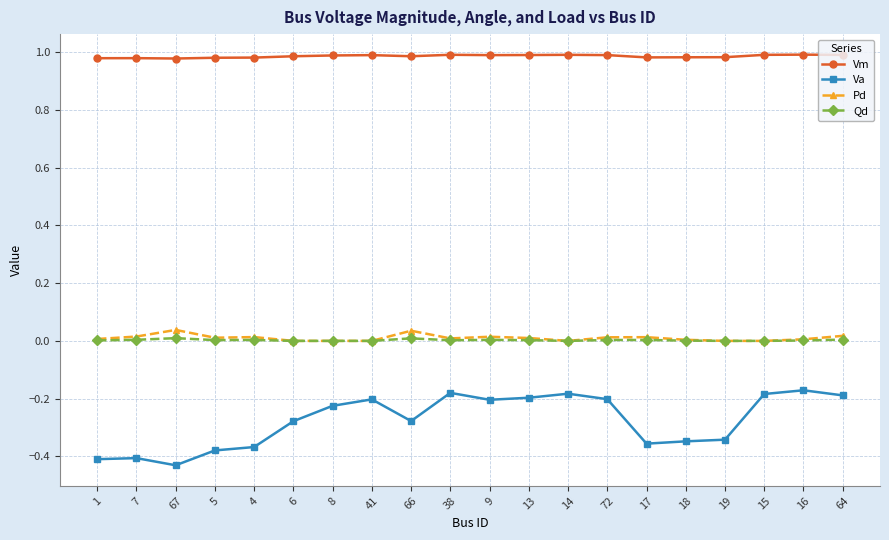

Which series has the widest spread of values?

Va